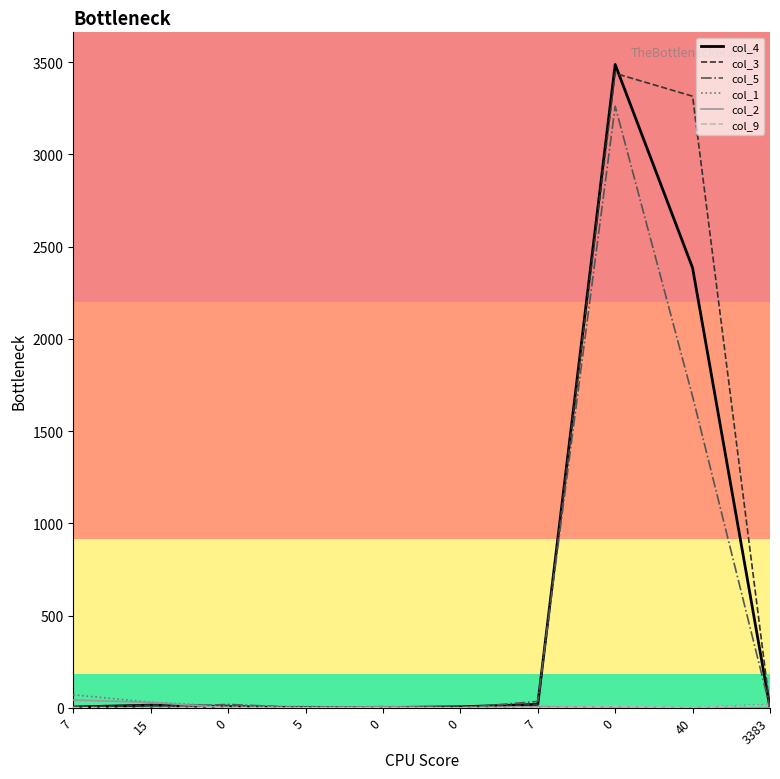

How many categories are shown in the chart?

10